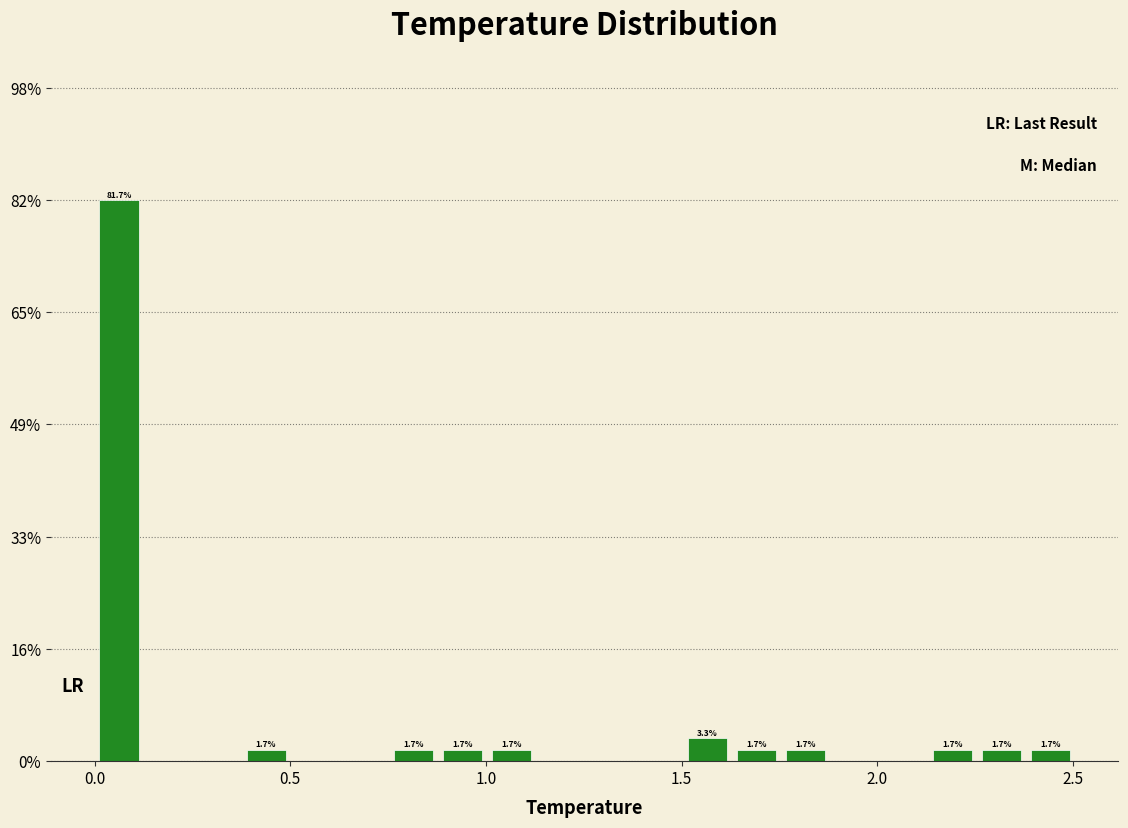

Around what value on the x-axis is the tallest bar? Give the approximate position of its centre, as read against the axis.

0.05